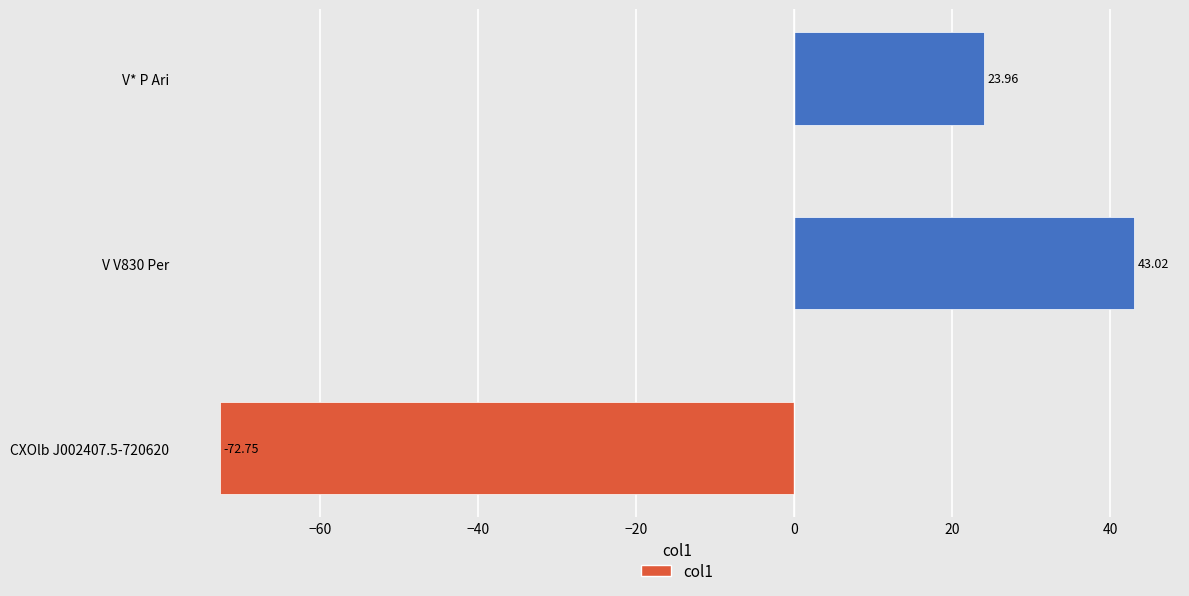

What is the change in value from CXOlb J002407.5-720620 to V V830 Per?

+115.8